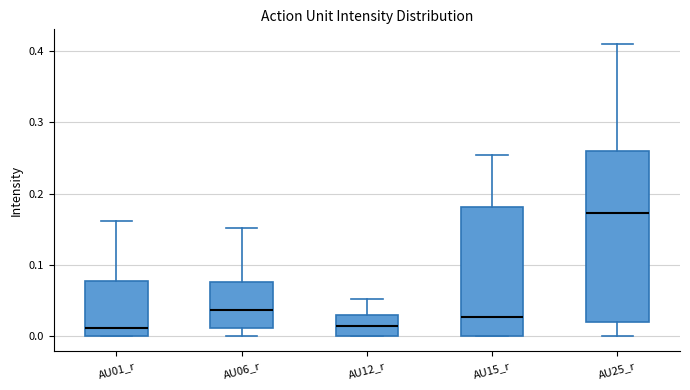

Reading left to right, read every box against the y-axis: the position of its median line, the range the box covers, and the ends of its whiskers. The values are not printed on the chart, so give them approximately, as read against the axis.

AU01_r: median 0.01, box 0.00 to 0.08, whiskers 0.00 to 0.16
AU06_r: median 0.04, box 0.01 to 0.08, whiskers 0.00 to 0.15
AU12_r: median 0.01, box 0.00 to 0.03, whiskers 0.00 to 0.05
AU15_r: median 0.03, box 0.00 to 0.18, whiskers 0.00 to 0.25
AU25_r: median 0.17, box 0.02 to 0.26, whiskers 0.00 to 0.41